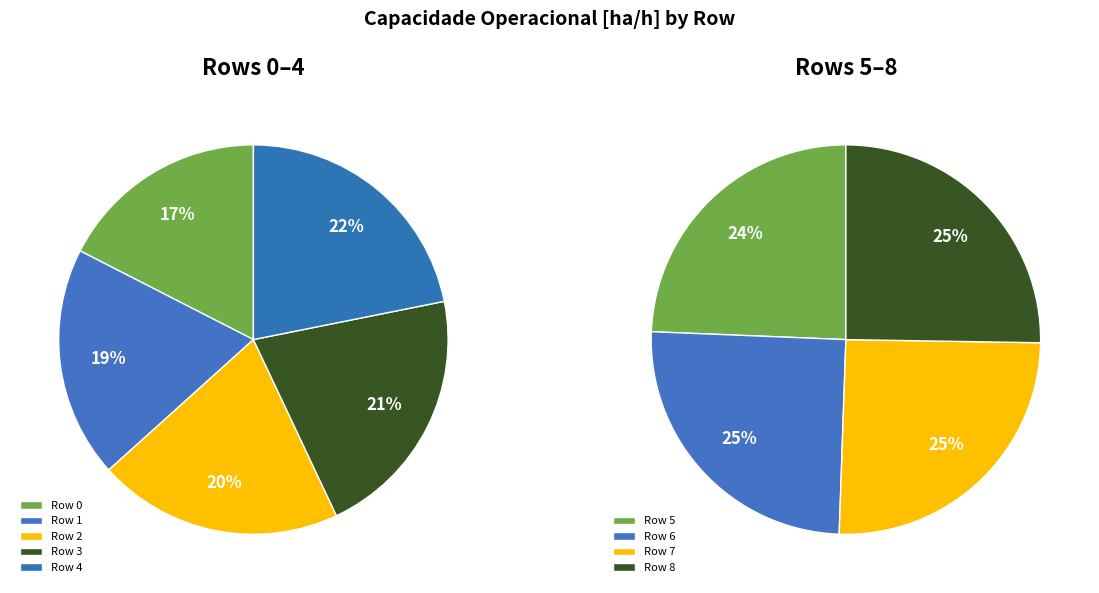

Does Row 4 represent more than half of the total?

No